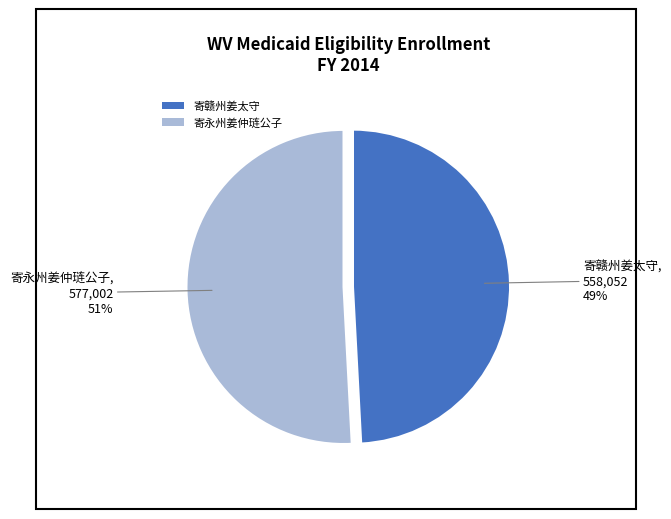

Which slice is the smallest?

寄赣州姜太守